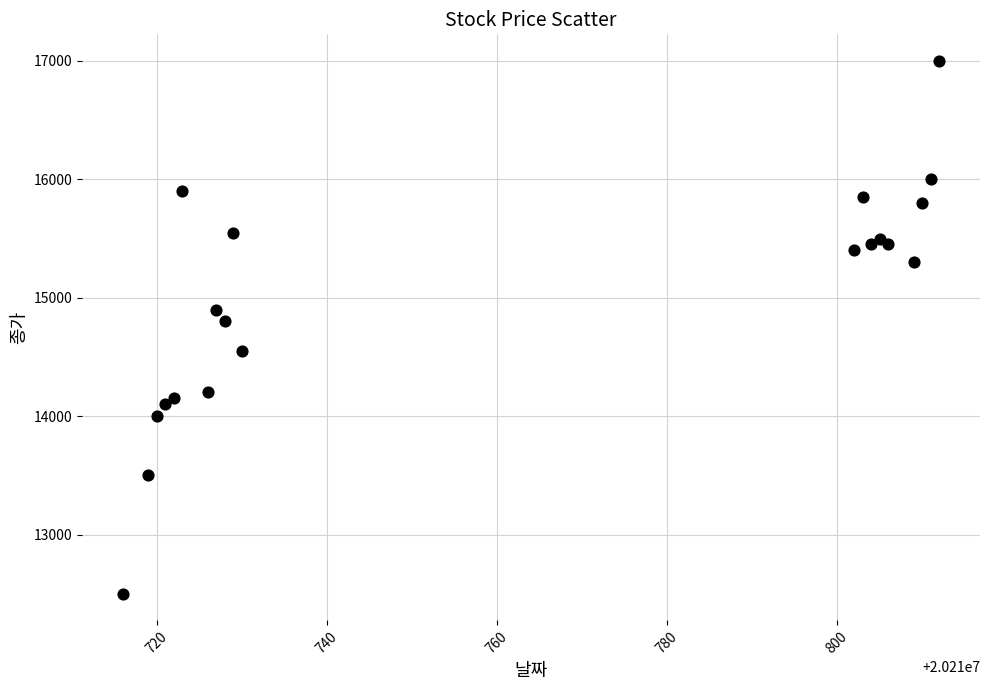

What Y value in the scatter plot is closest to 14750?

14800